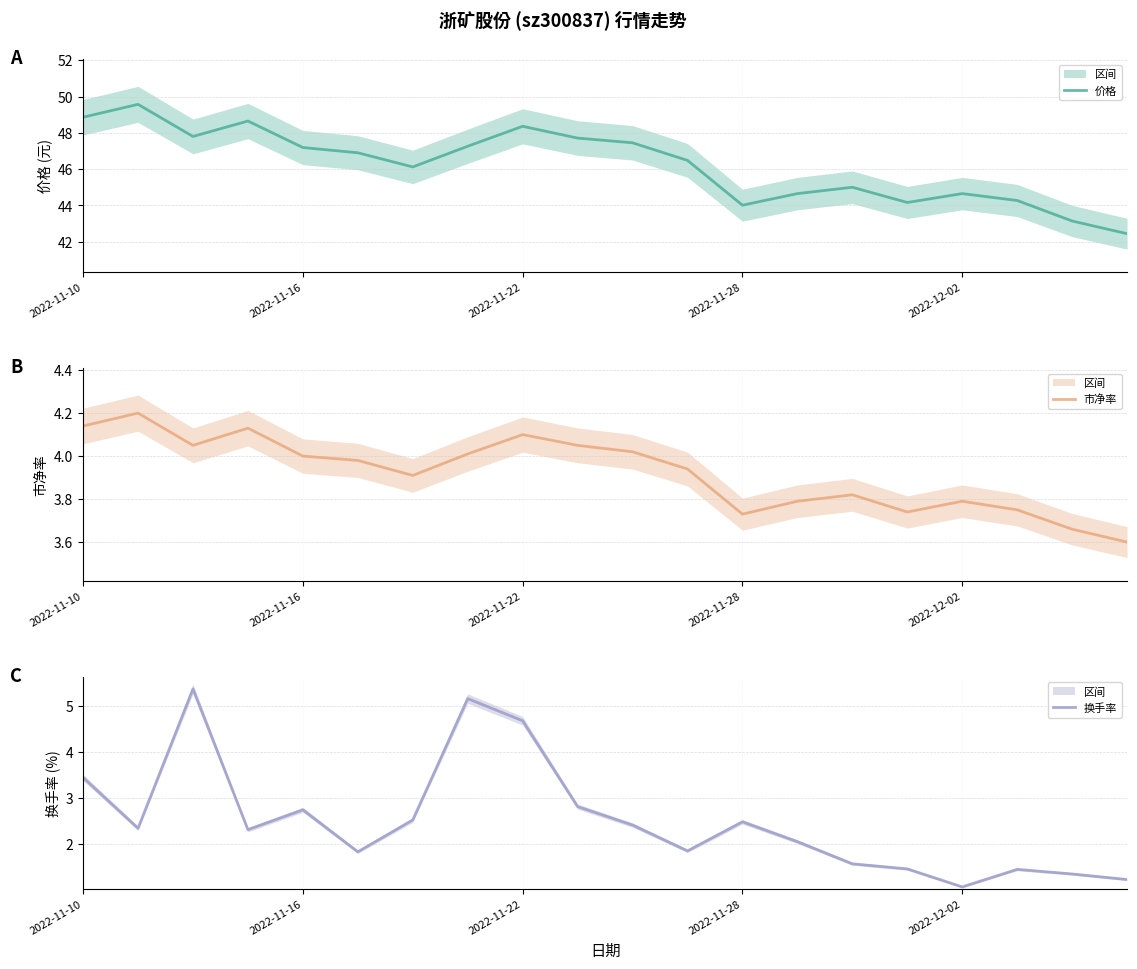

What is the lowest value of the 市净率 (中心值) series?

3.6